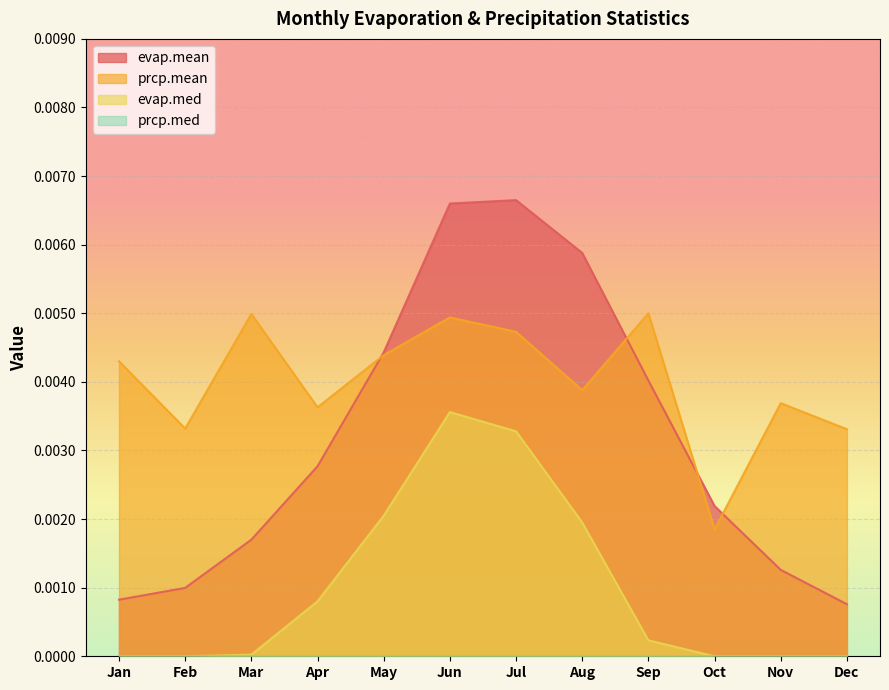

Is it true that prcp.mean equals 0.0 at Apr?

True